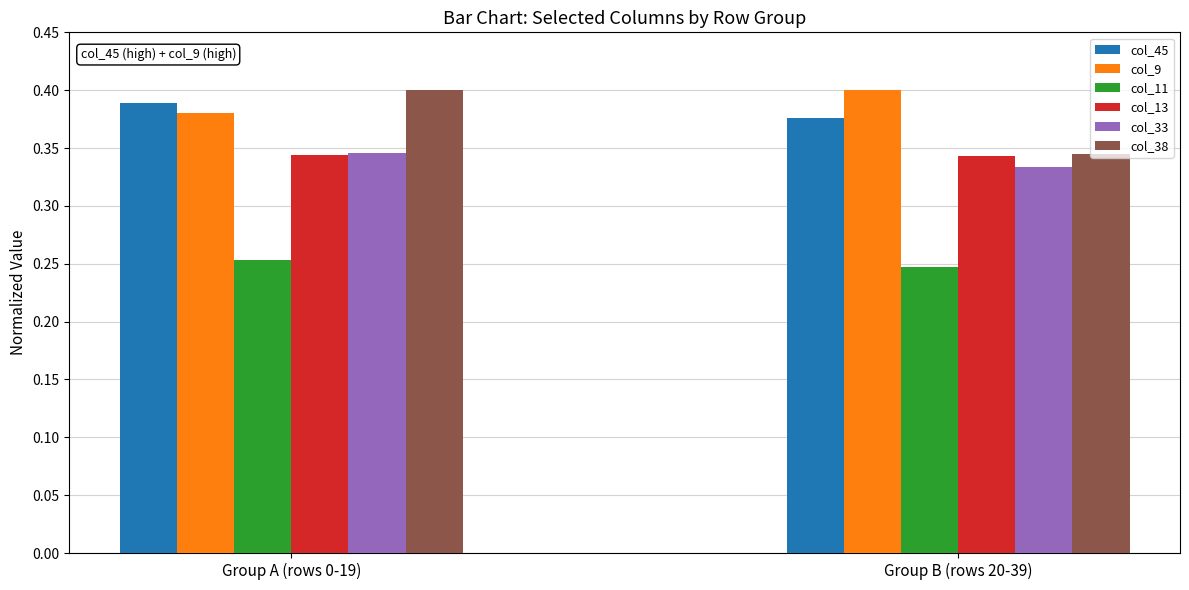

What is the sum of the col_45 values at Group B (rows 20-39) and Group A (rows 0-19)?

0.8